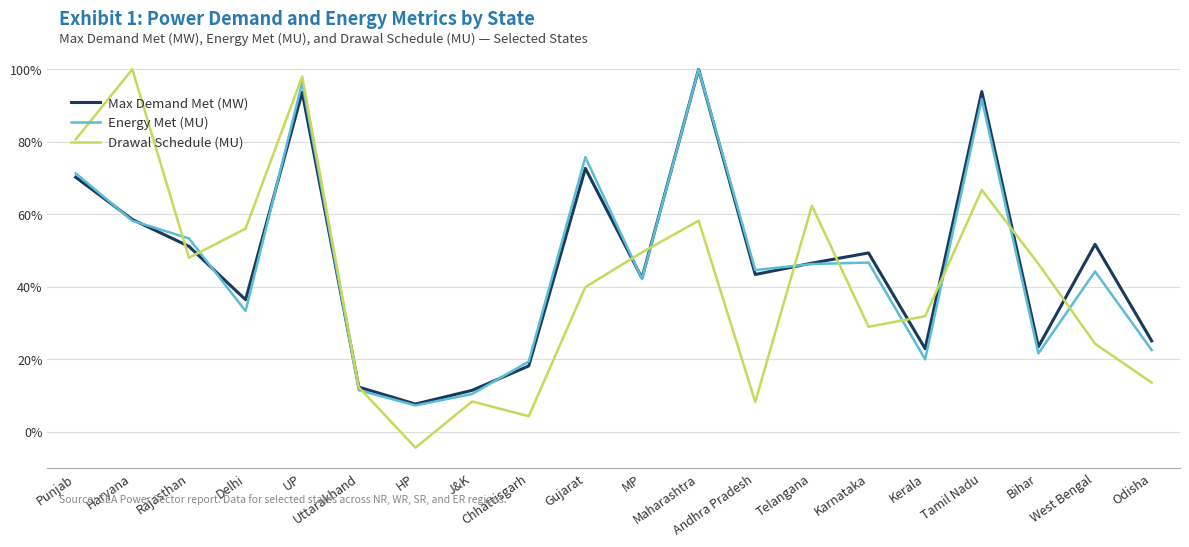

At which category is the sum across all series the highest?

UP